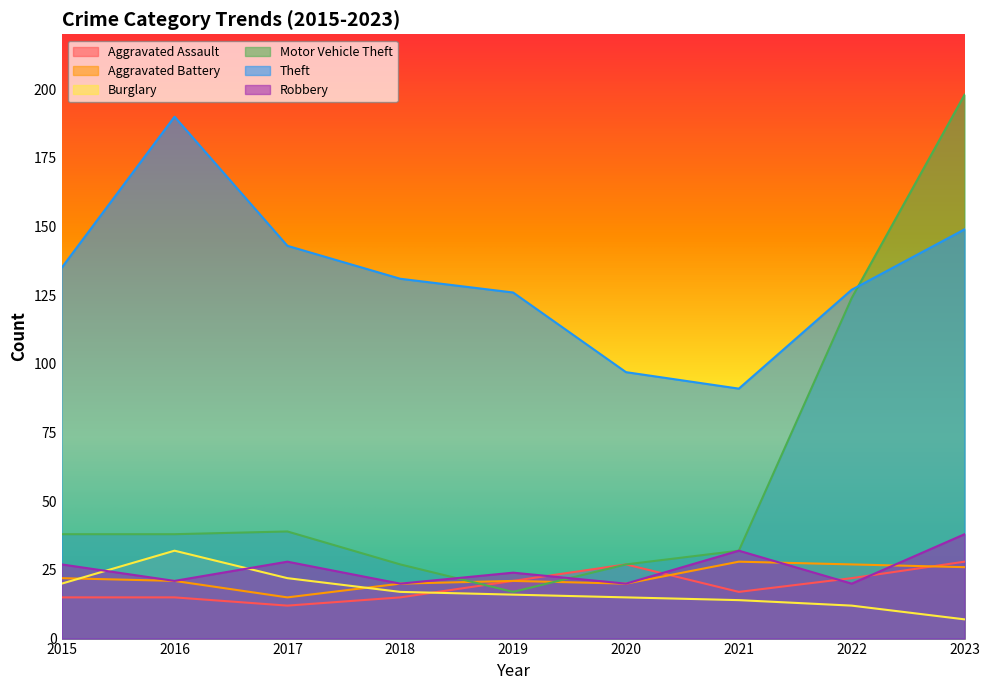

How many interior local peaks does the Aggravated Assault series have?

1